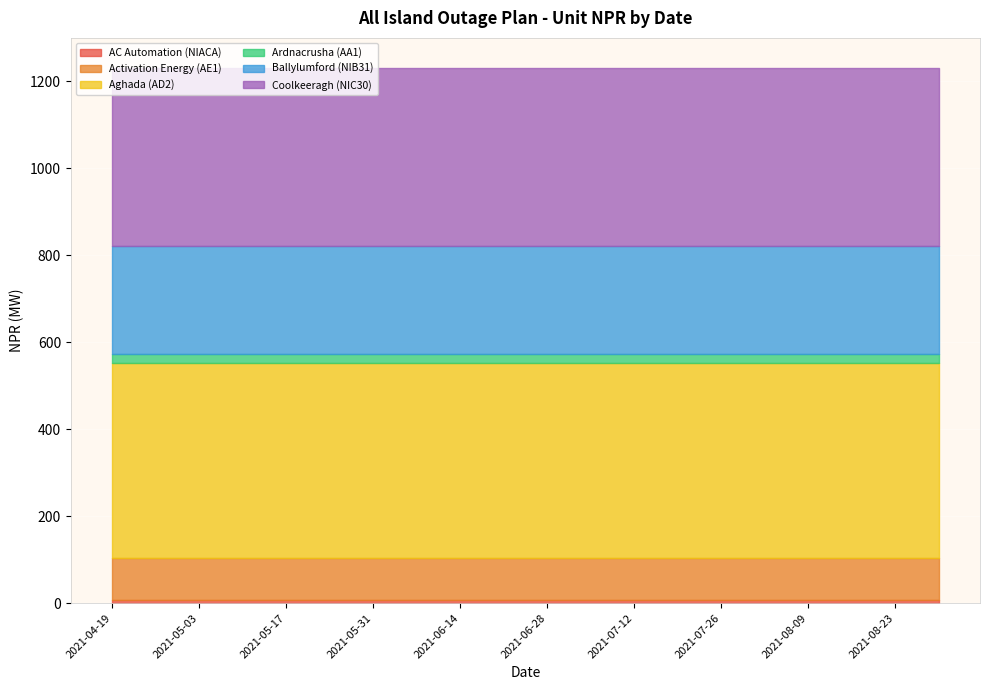

Does the chart display data point markers on the line(s)?

No